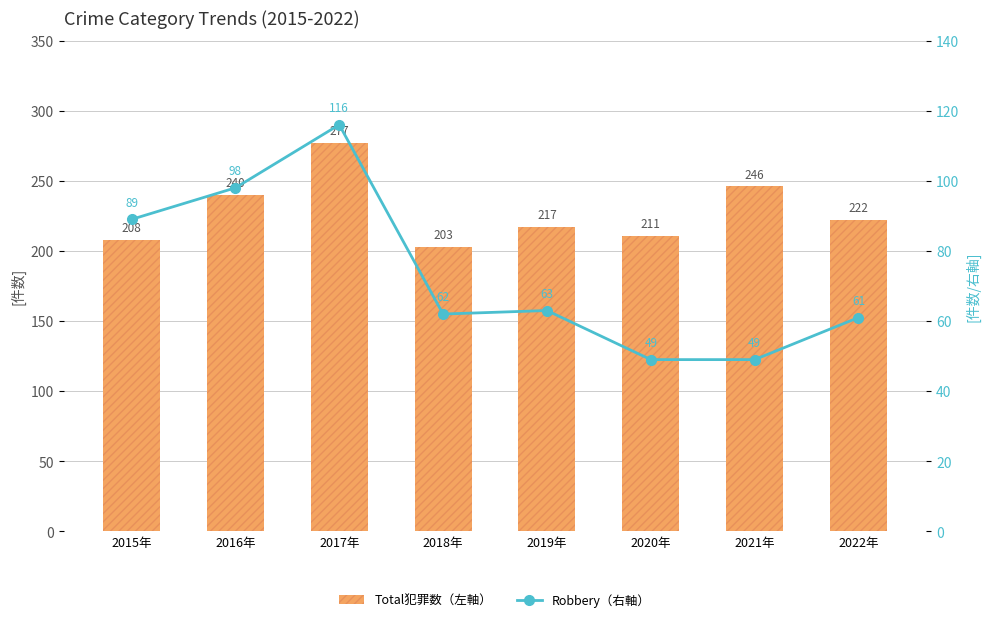

Which category has the lowest value across all series?

2020年